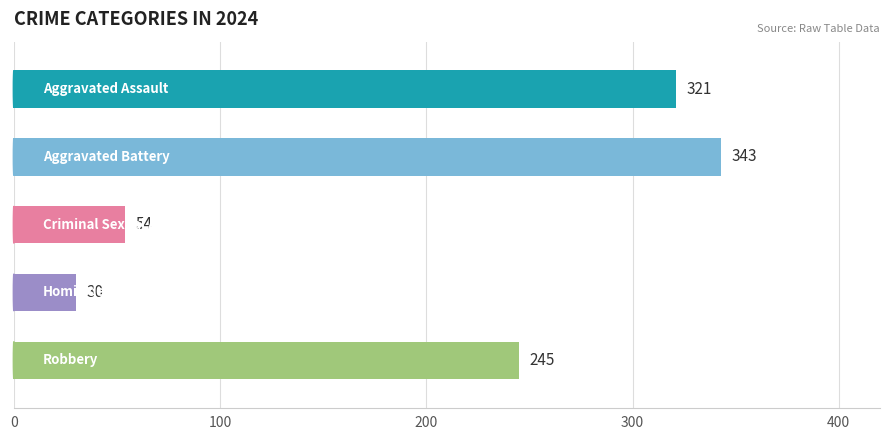

What is the difference between the maximum and minimum values?

313